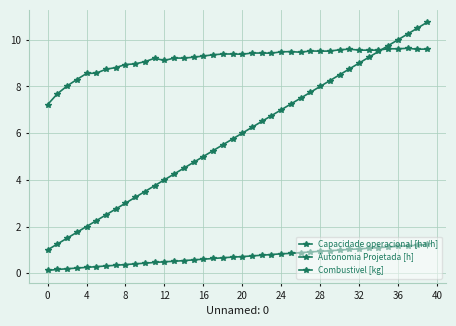

Count the number of data series in this chart.

3